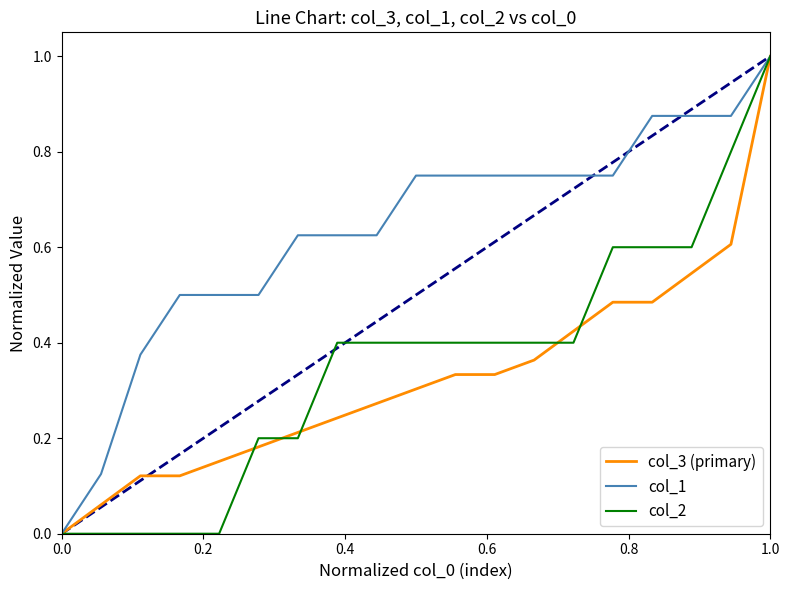

What is the highest value of the col_1 series?

1.0